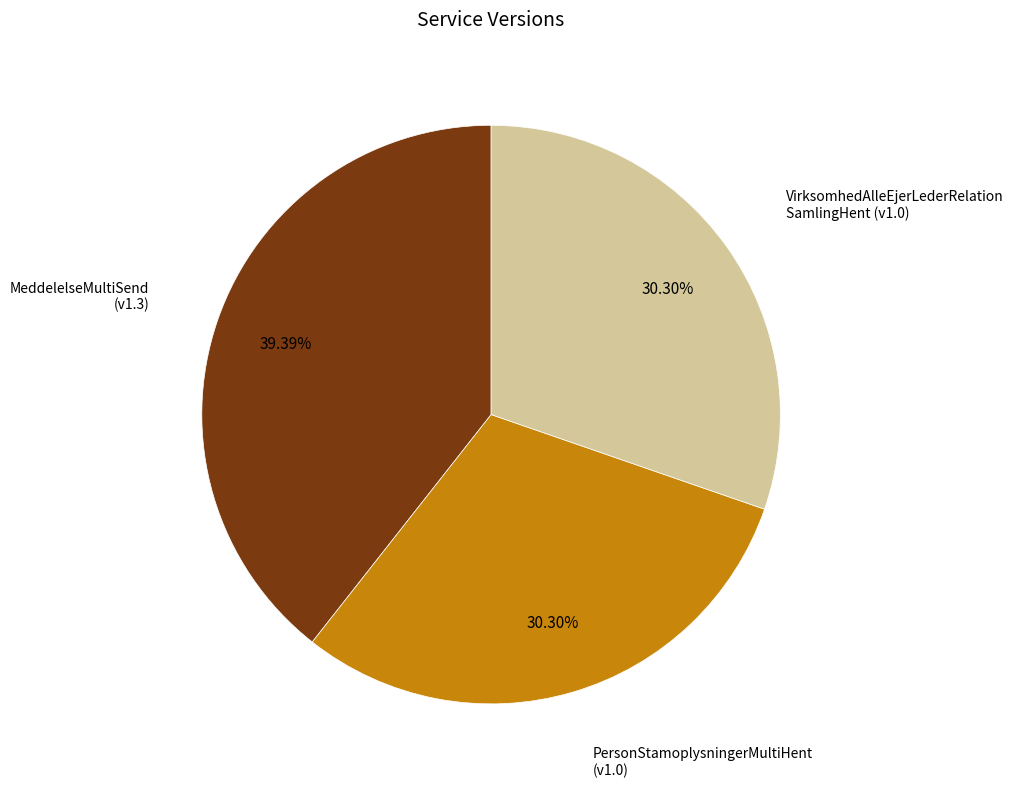

Is there any slice that represents more than half of the pie?

No